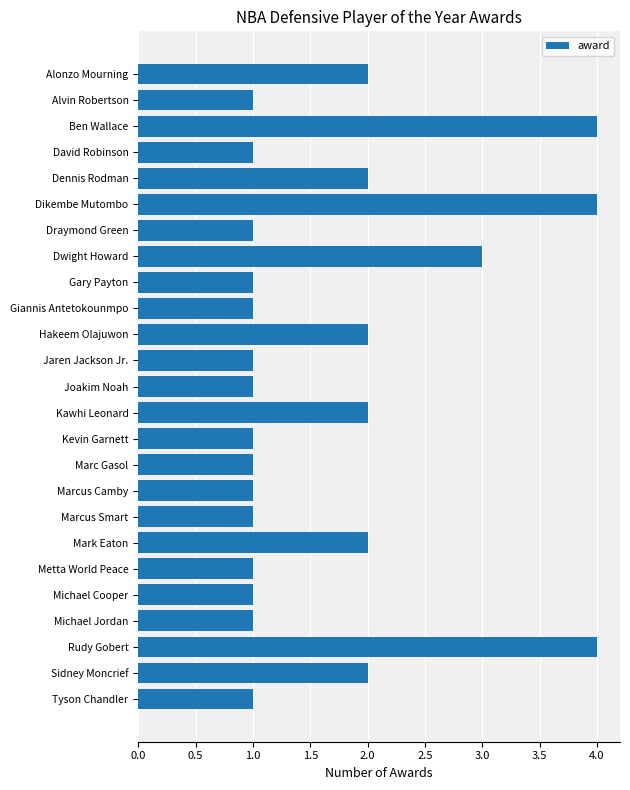

Count the values in the range 1 to 2.

21